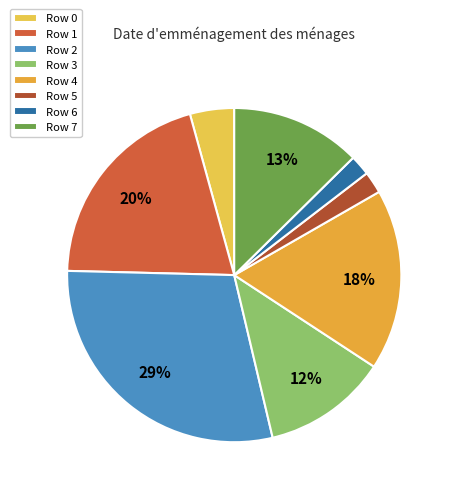

What percentage is the Row 7 slice, to the nearest percent?

13%